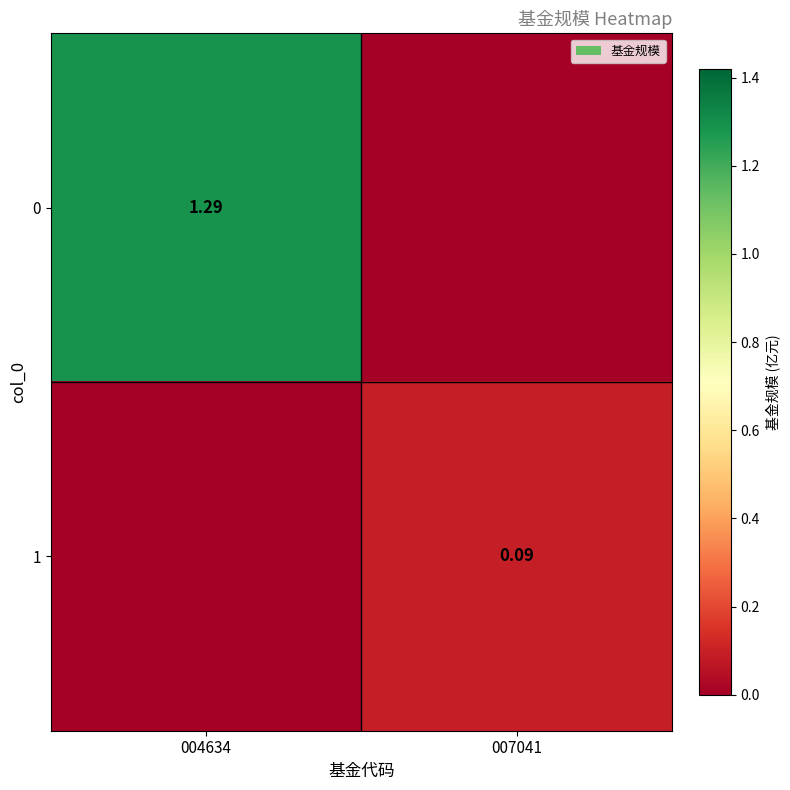

What is the maximum value for 1?

0.1